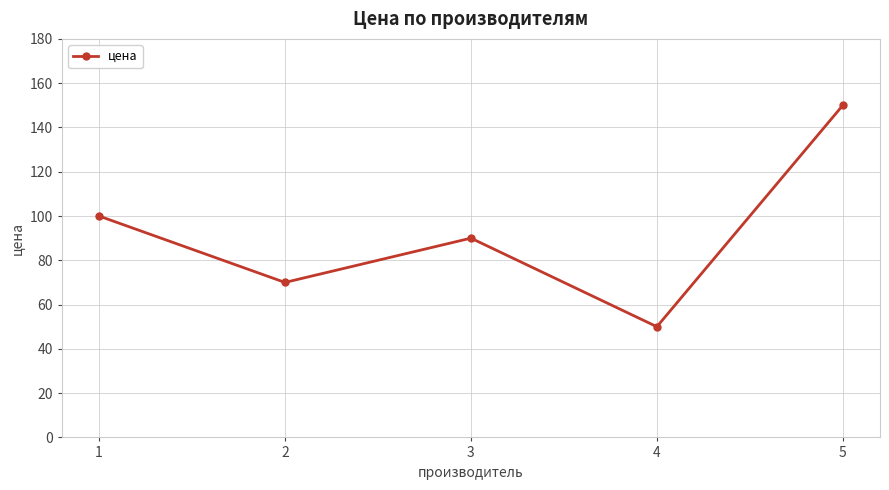

What is the difference between the values at 5 and 4?

100